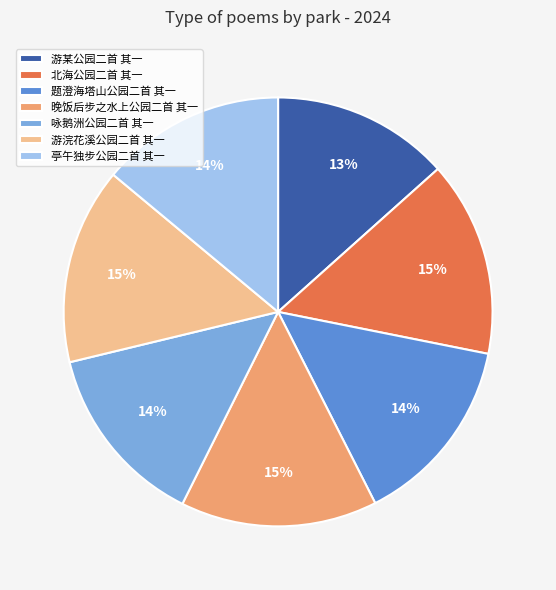

Combined, do 题澄海塔山公园二首 其一 and 晚饭后步之水上公园二首 其一 account for over 50%?

No